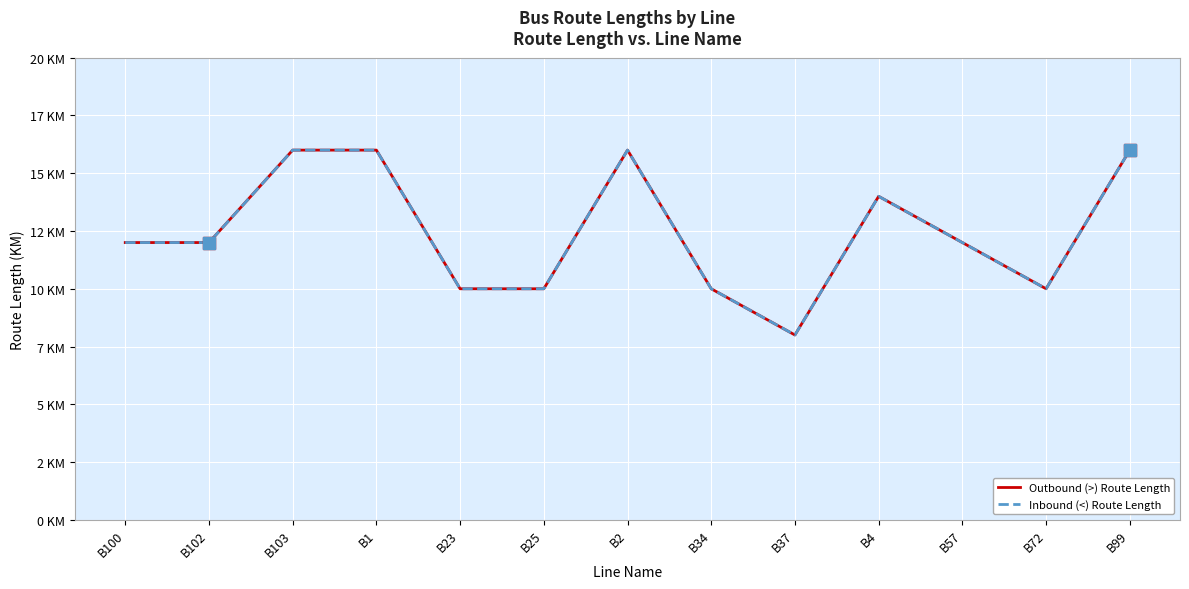

Reading left to right, what are all the values shown in this chart?

Outbound (>) Route Length: B100=12	B102=12	B103=16	B1=16	B23=10	B25=10	B2=16	B34=10	B37=8	B4=14	B57=12	B72=10	B99=16
Inbound (<) Route Length: B100=12	B102=12	B103=16	B1=16	B23=10	B25=10	B2=16	B34=10	B37=8	B4=14	B57=12	B72=10	B99=16